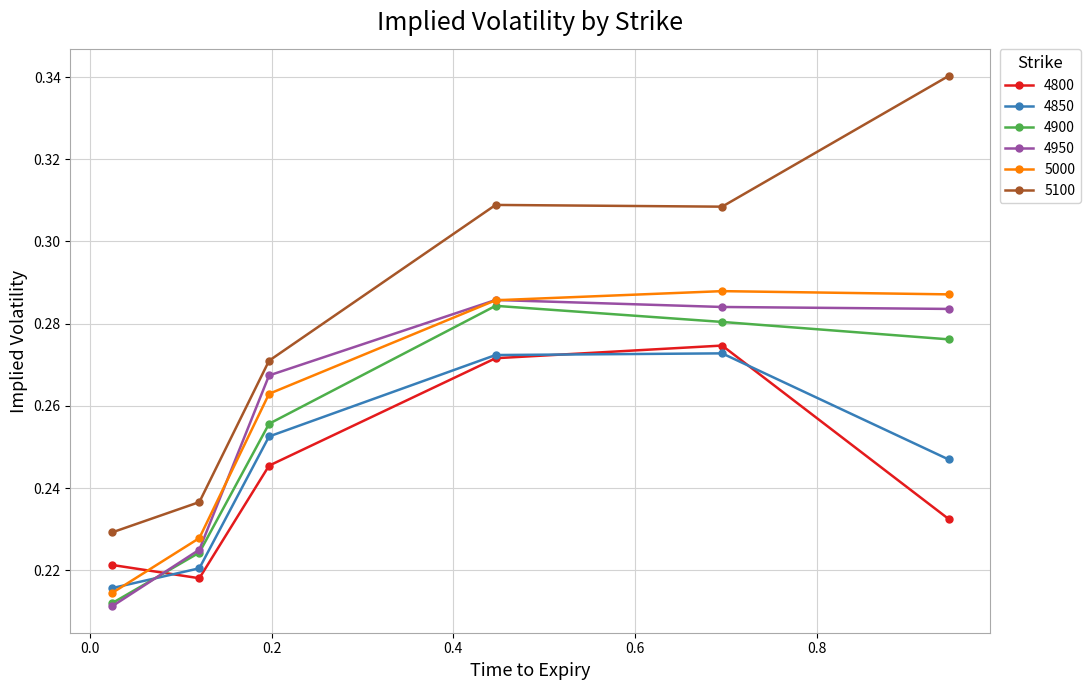

At how many categories does at least one series exceed 0?

6